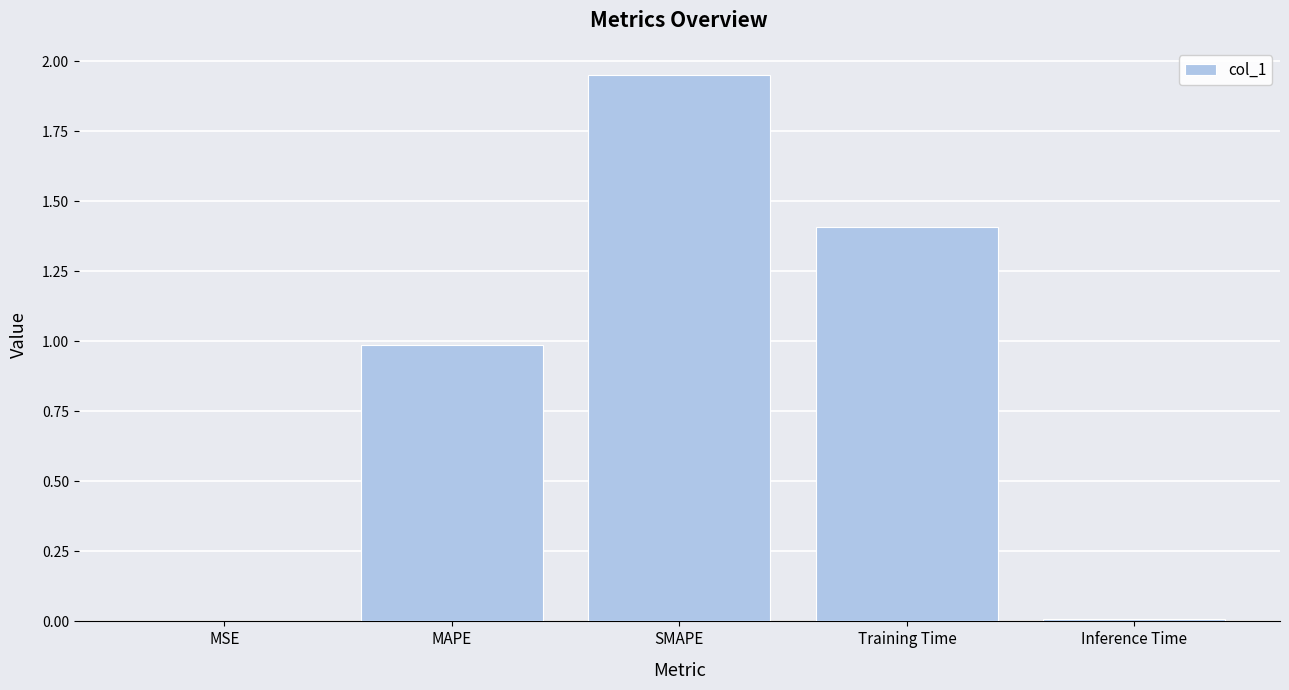

Are the bars horizontal?

No